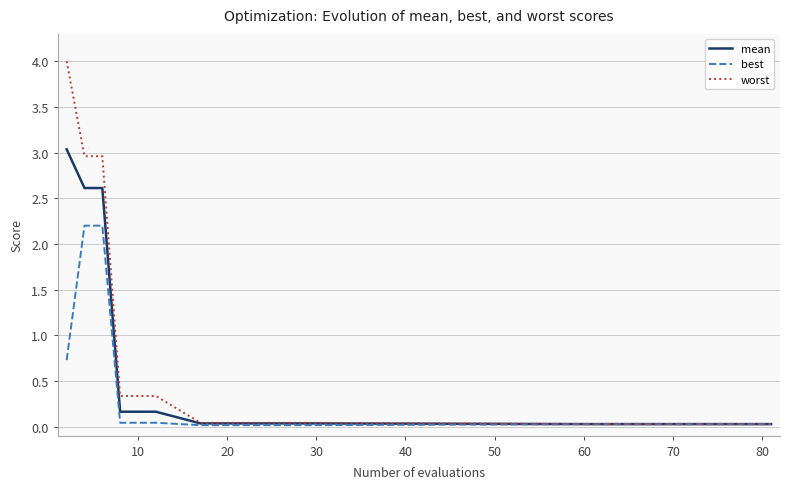

Rank the series by their maximum value, from lowest to highest.

best, mean, worst